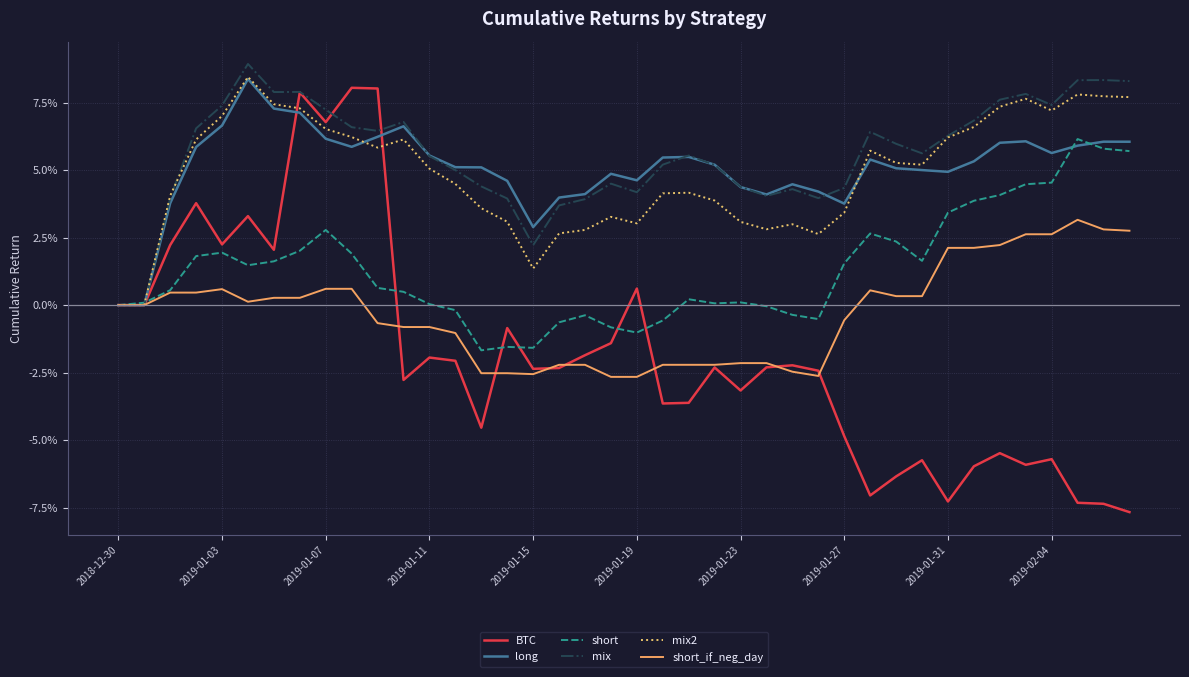

Is this an area chart (filled region under the line)?

No